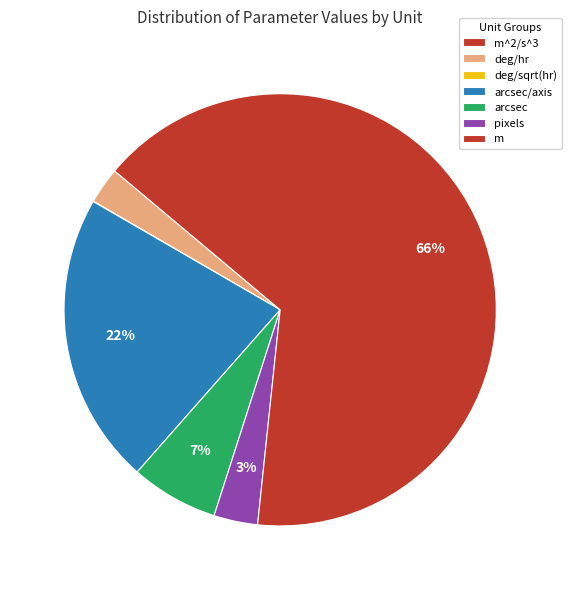

Which slice is the largest?

m